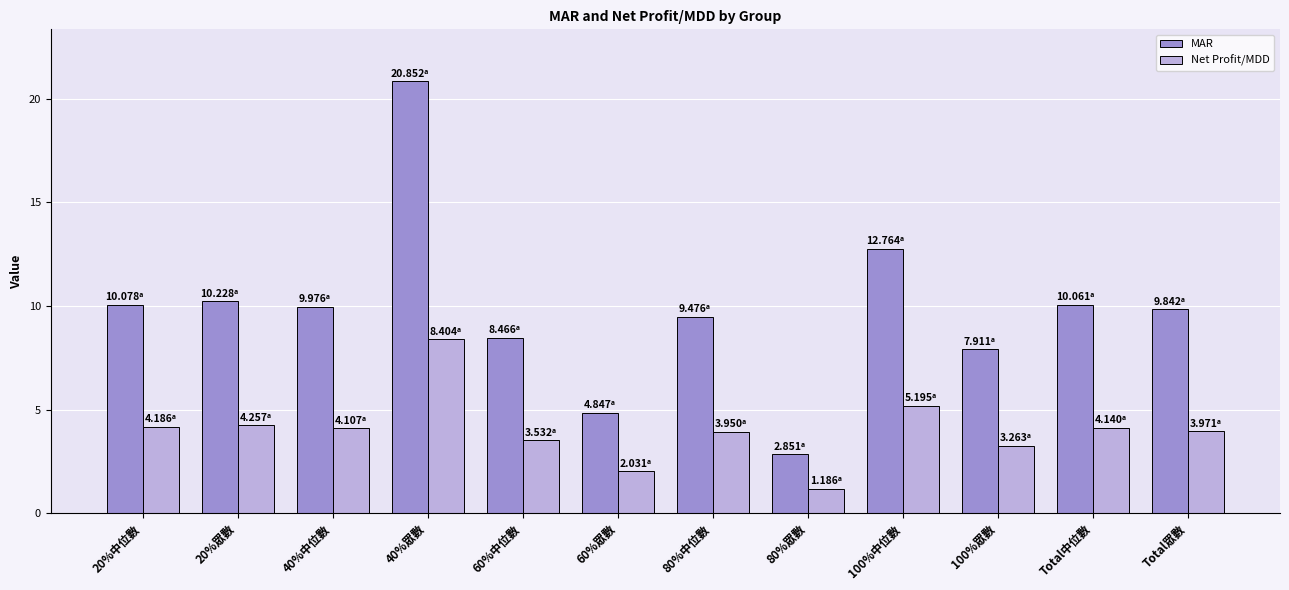

List the series in order of their overall mean, lowest first.

Net Profit/MDD, MAR